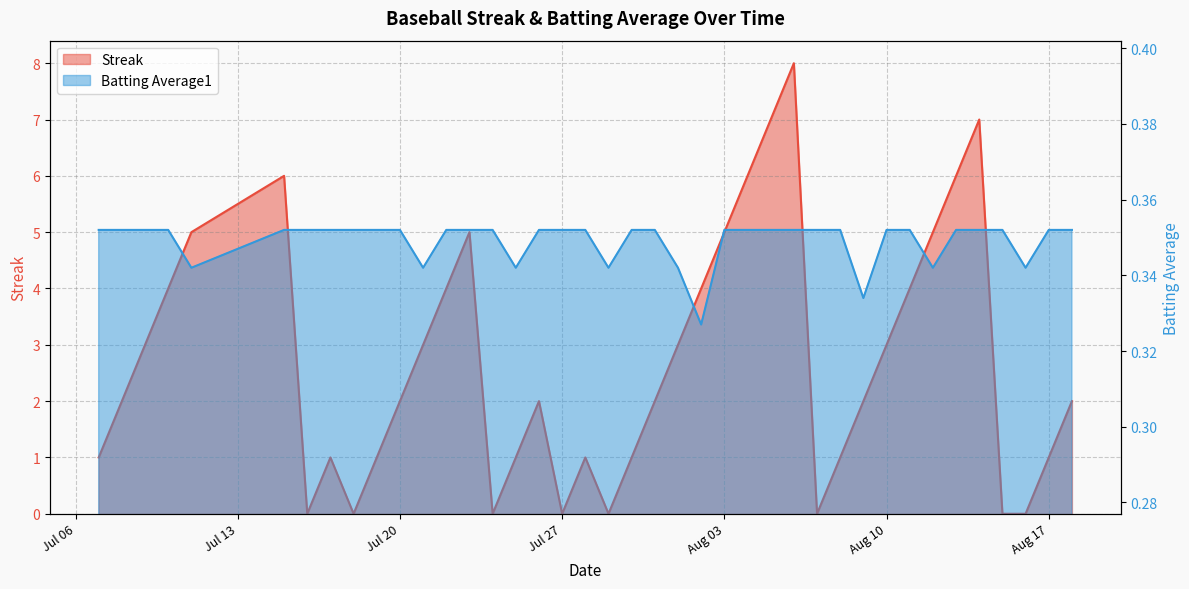

What is the sum of the Streak values at 2010-08-04 and 2010-07-25?

7.0